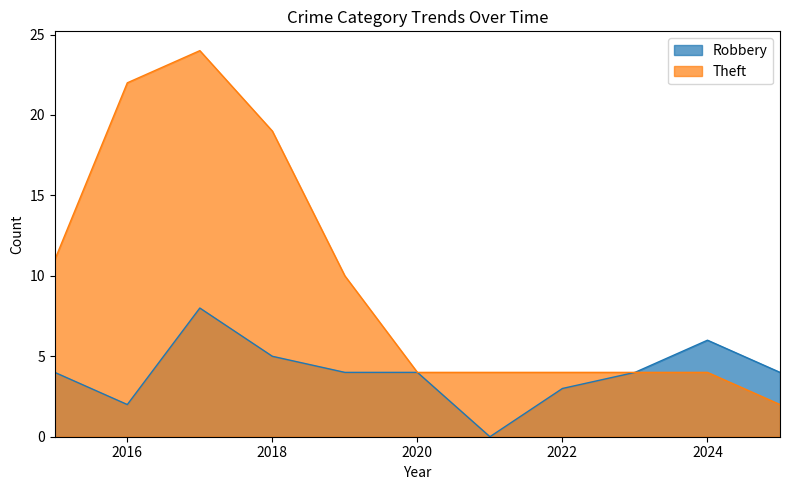

How many interior local peaks does the Theft series have?

1